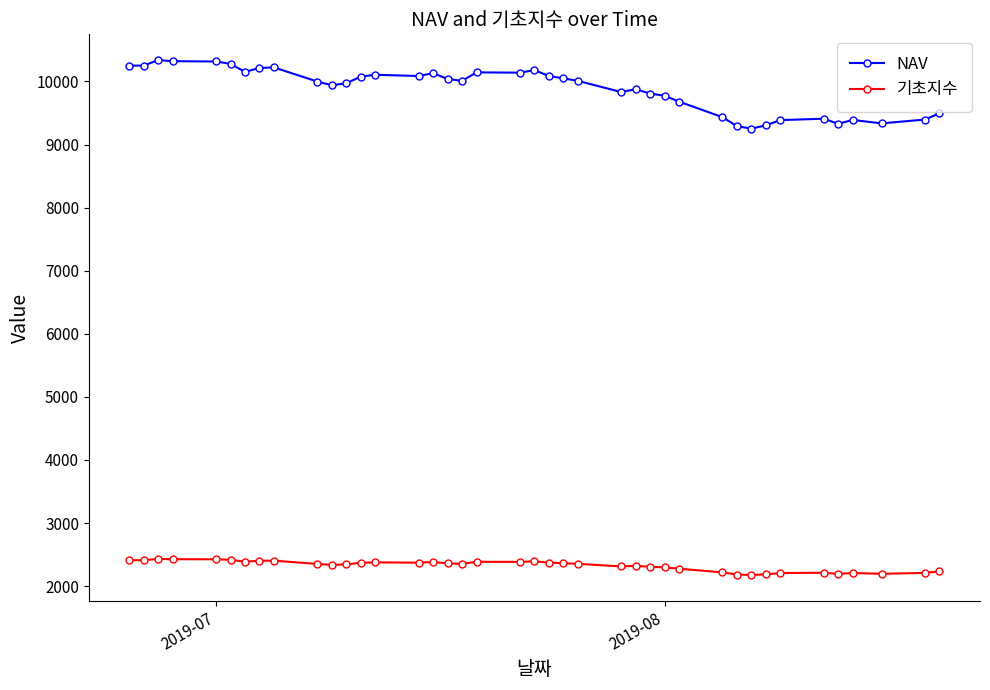

What is the difference between the maximum and minimum values in the NAV series?

1086.4